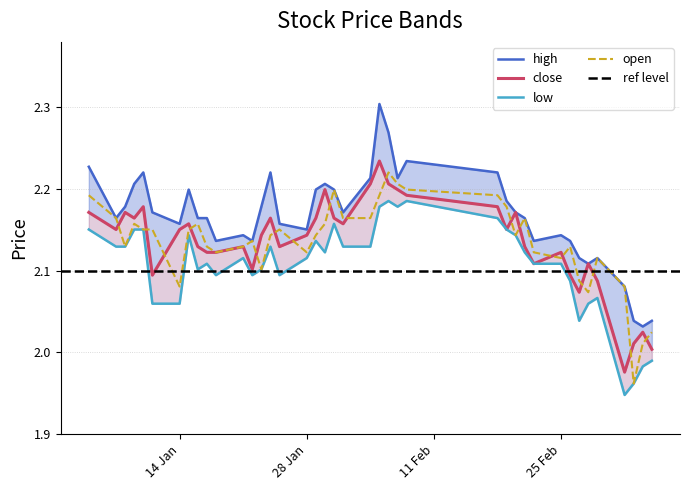

True or false: open and high intersect in this chart.

False